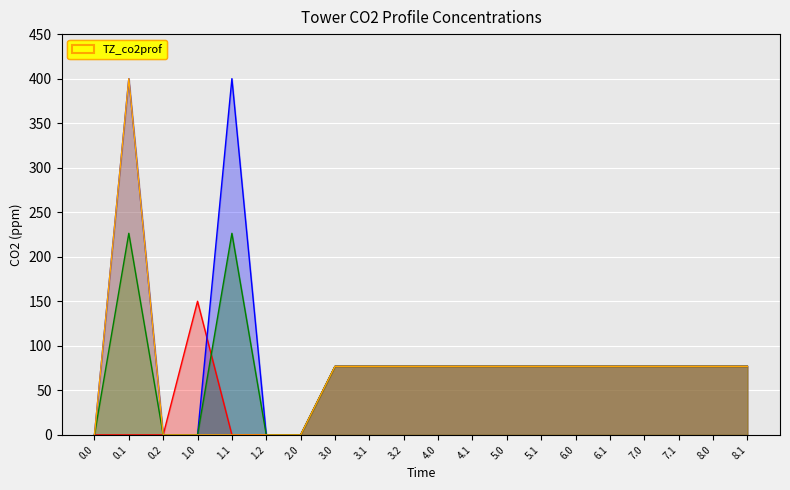

In 6.0m, how many points are lower than both neighbors (excluding endpoints)?

3